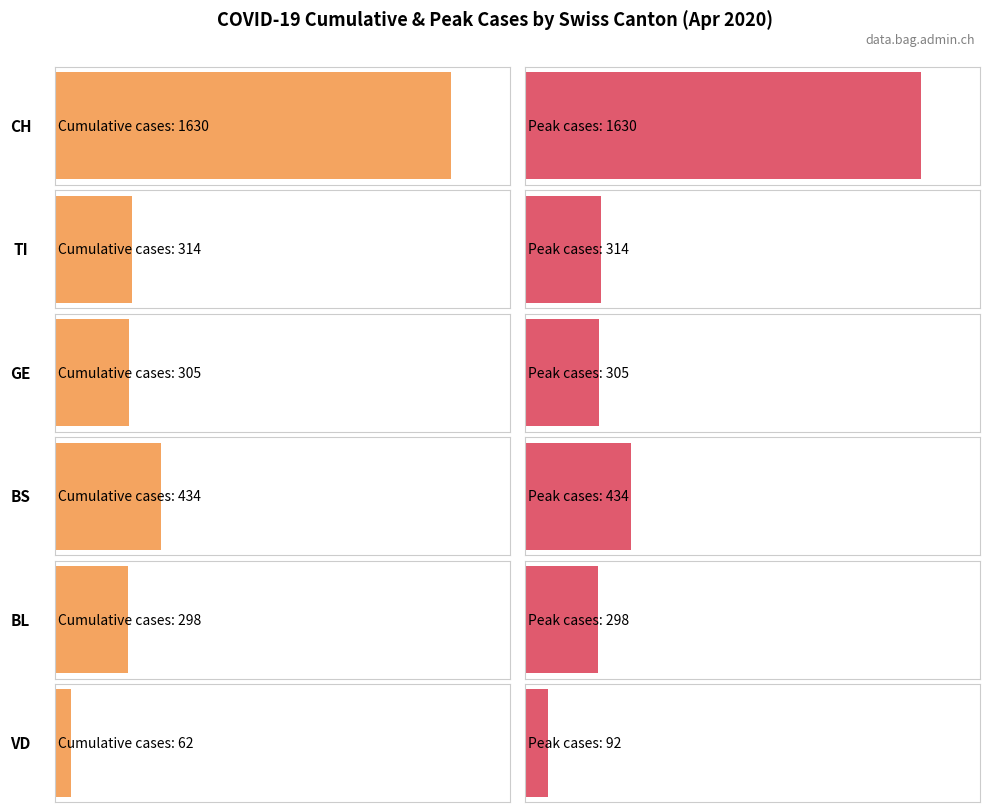

What is the difference between the maximum and minimum values in the BS series?

434